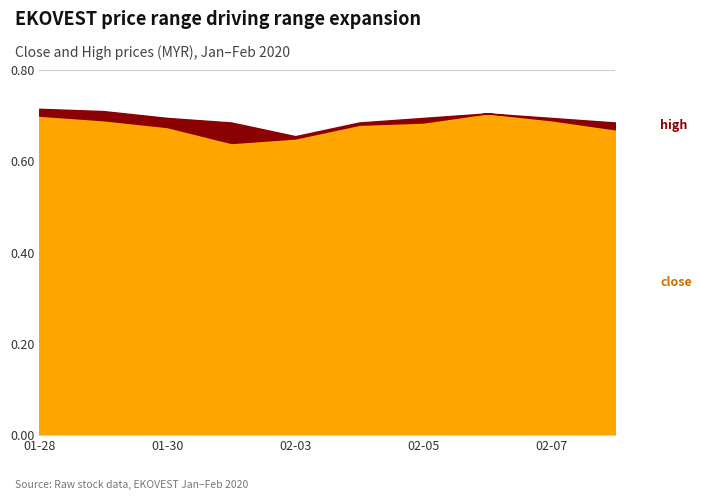

Count the close values in the range 0 to 1.

10